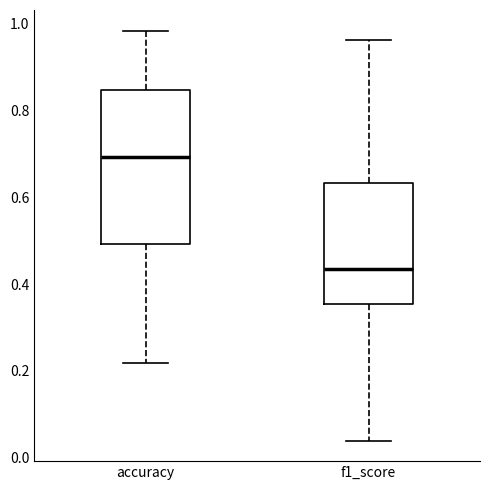

Which box has the lowest median line?

f1_score